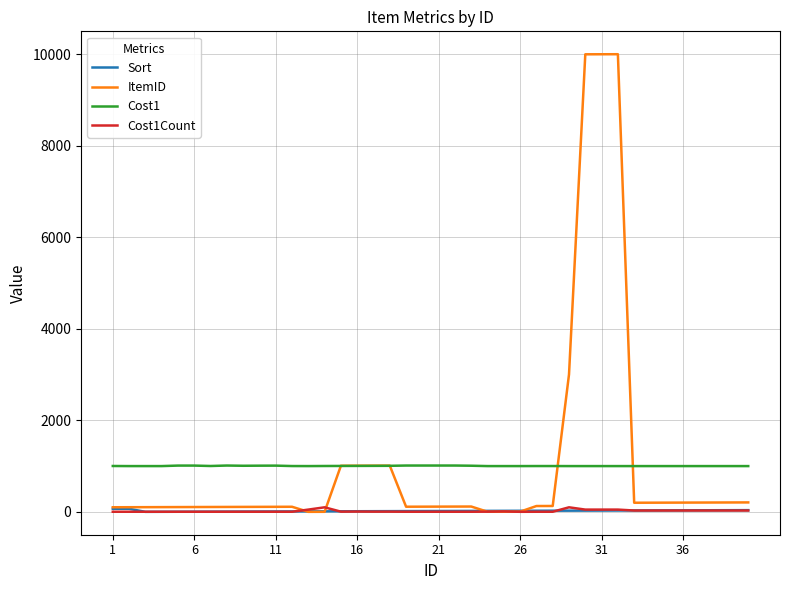

Which series has the largest range (max minus min)?

ItemID